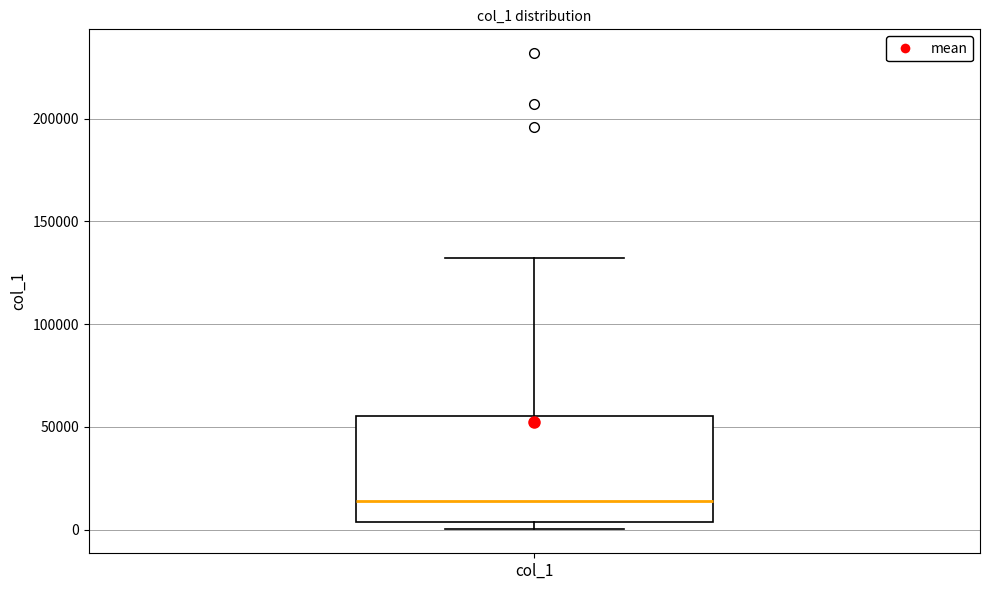

Where is the upper edge of the box for col_1 on the y-axis? The values are not printed on the chart, so give them approximately, as read against the axis.

55000